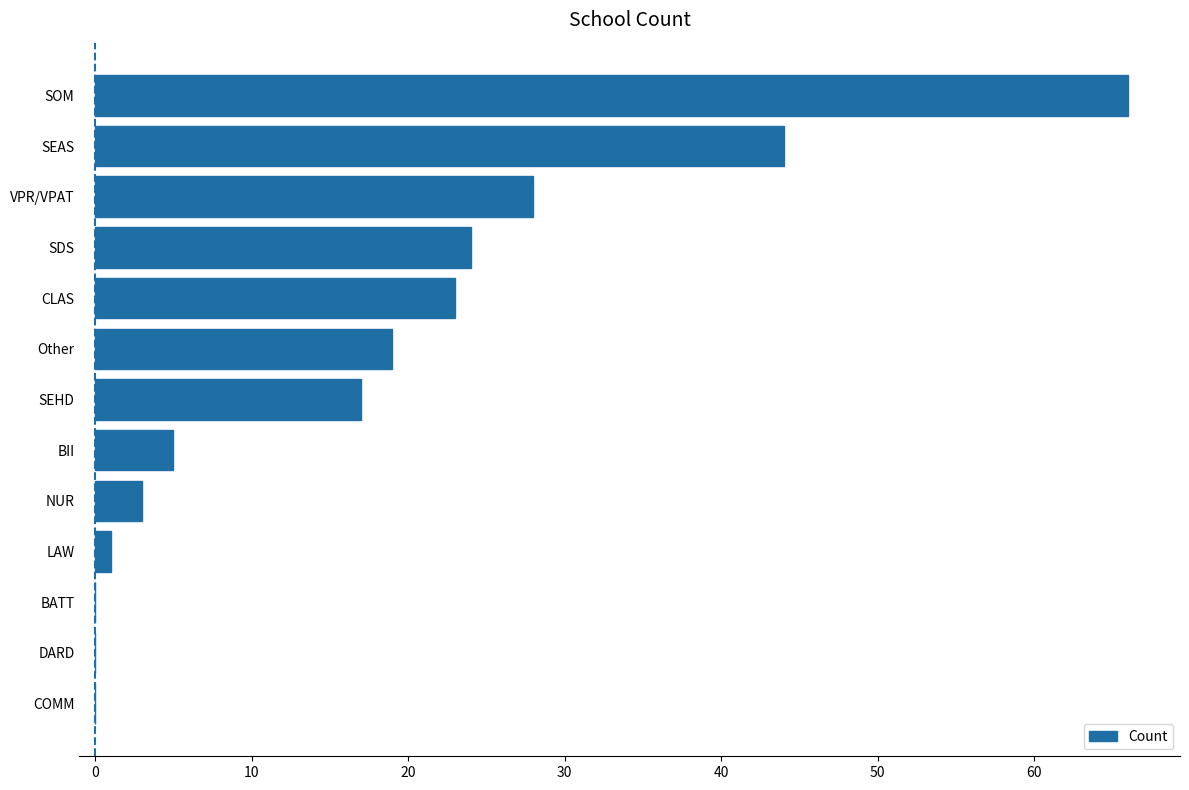

Reading top to bottom, what are all the values shown in this chart?

SOM=66	SEAS=44	VPR/VPAT=28	SDS=24	CLAS=23	Other=19	SEHD=17	BII=5	NUR=3	LAW=1	BATT=0	DARD=0	COMM=0